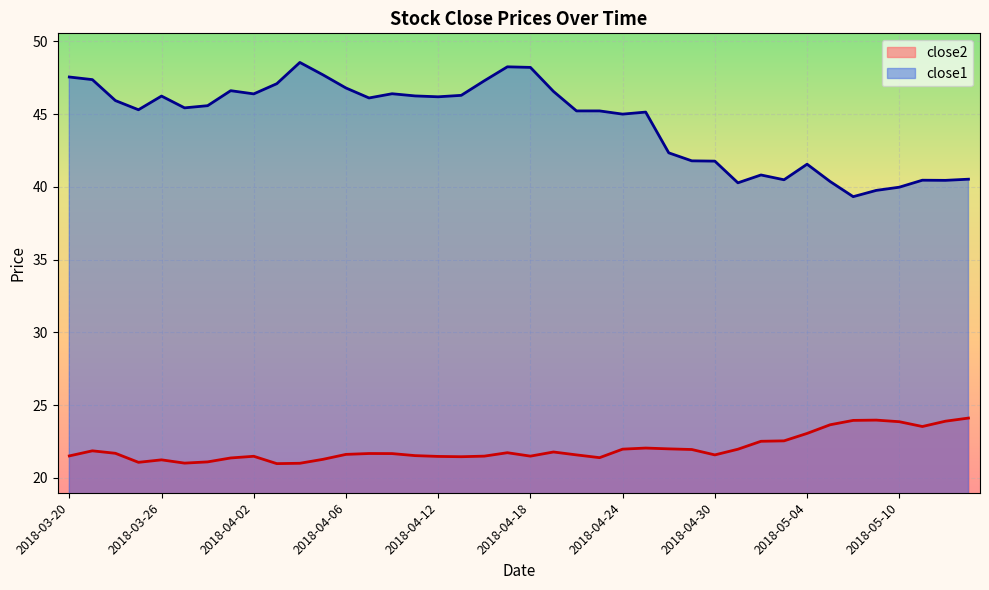

What are all the series names shown in the legend?

close2, close1